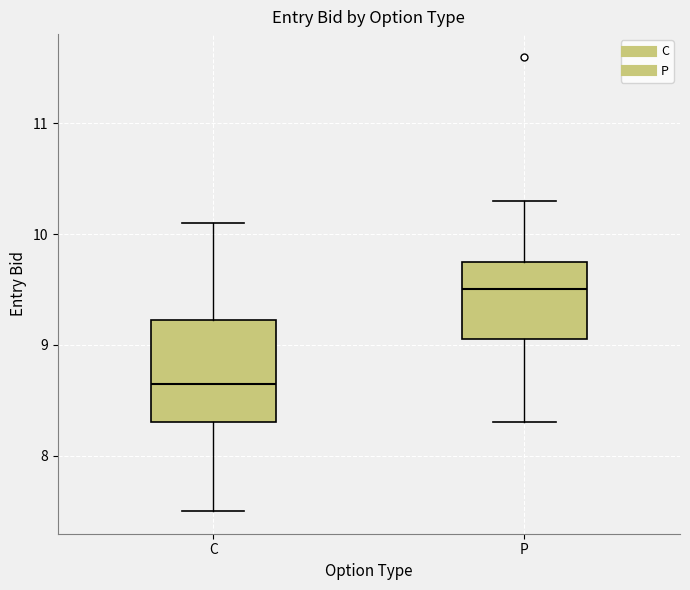

Which box is the tallest, from its lower edge to its upper edge?

C